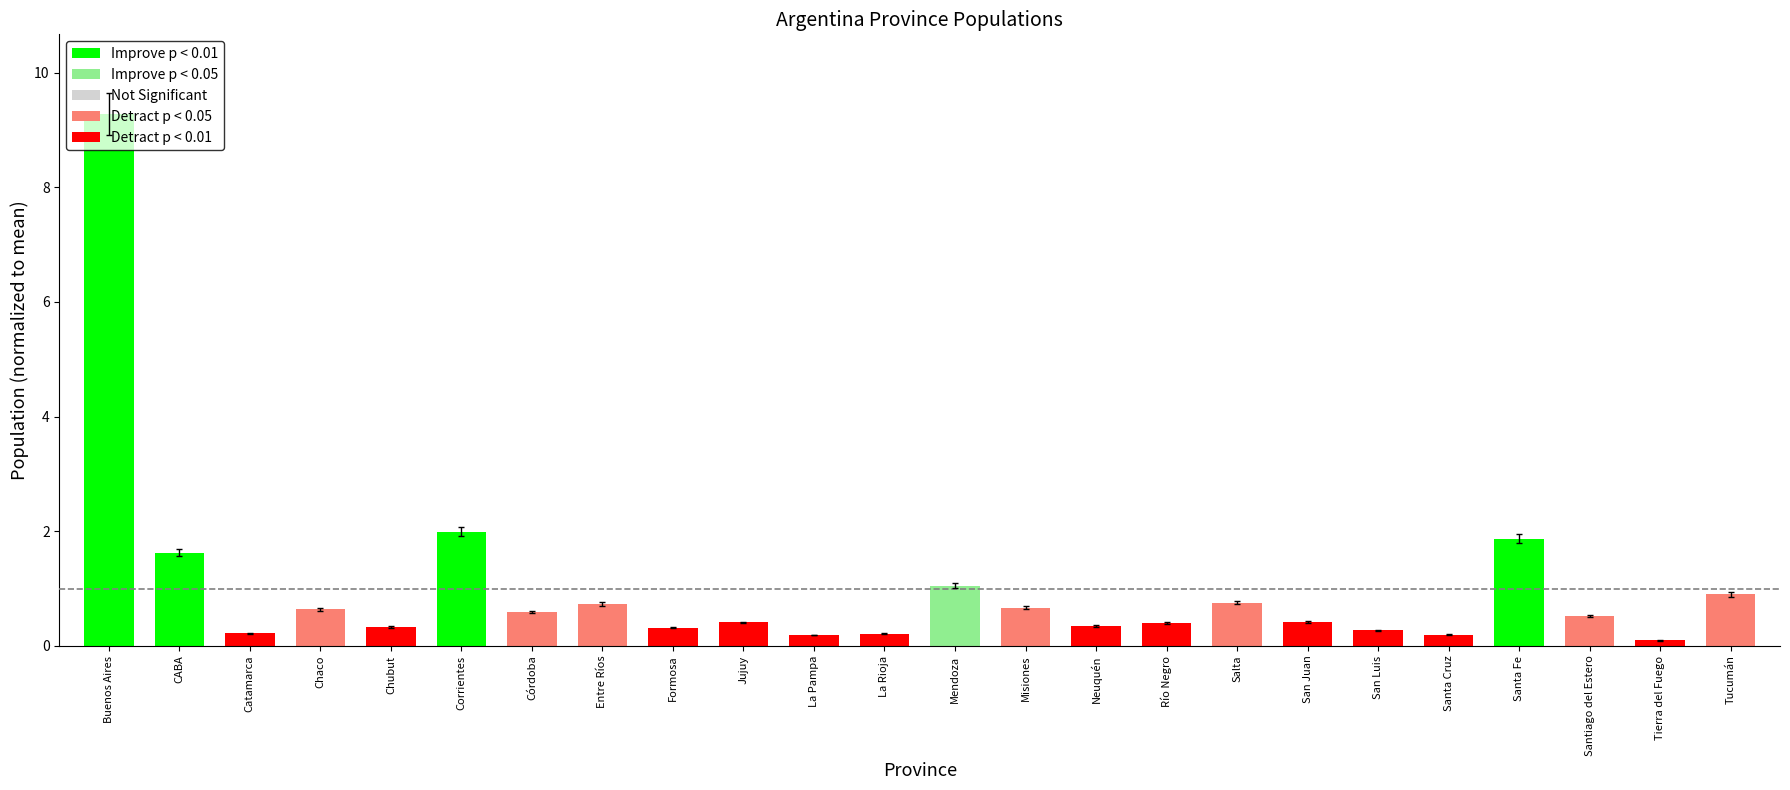

Which label corresponds to the smallest value in the chart?

Tierra del Fuego